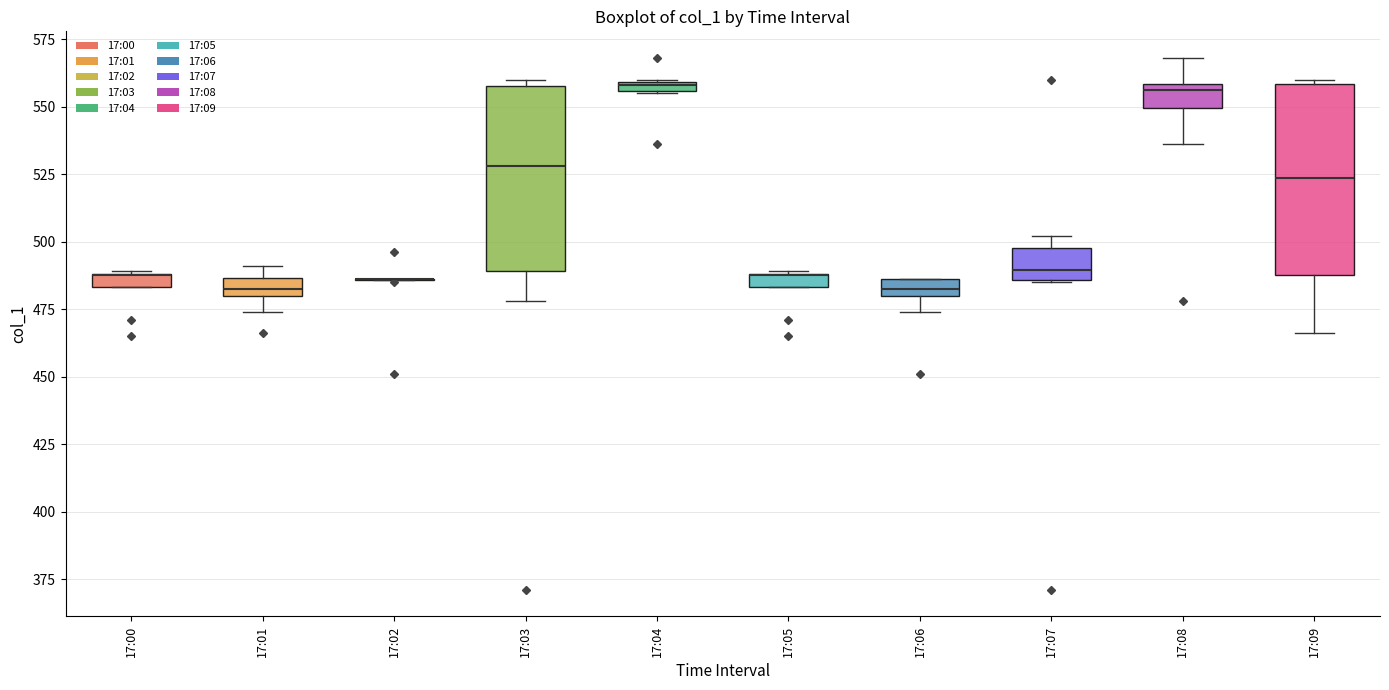

Where is the lower edge of the box for 17:09 on the y-axis? The values are not printed on the chart, so give them approximately, as read against the axis.

490